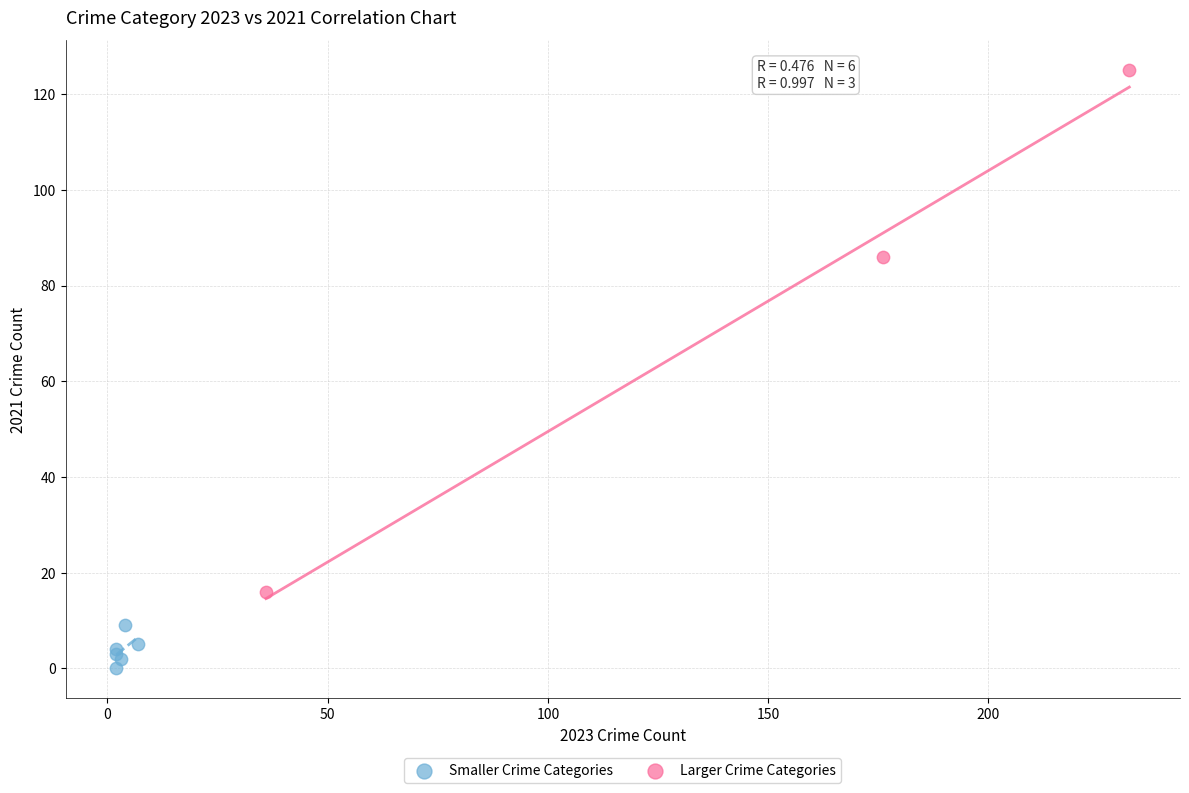

Which series reaches the maximum Y coordinate?

Larger Crime Categories